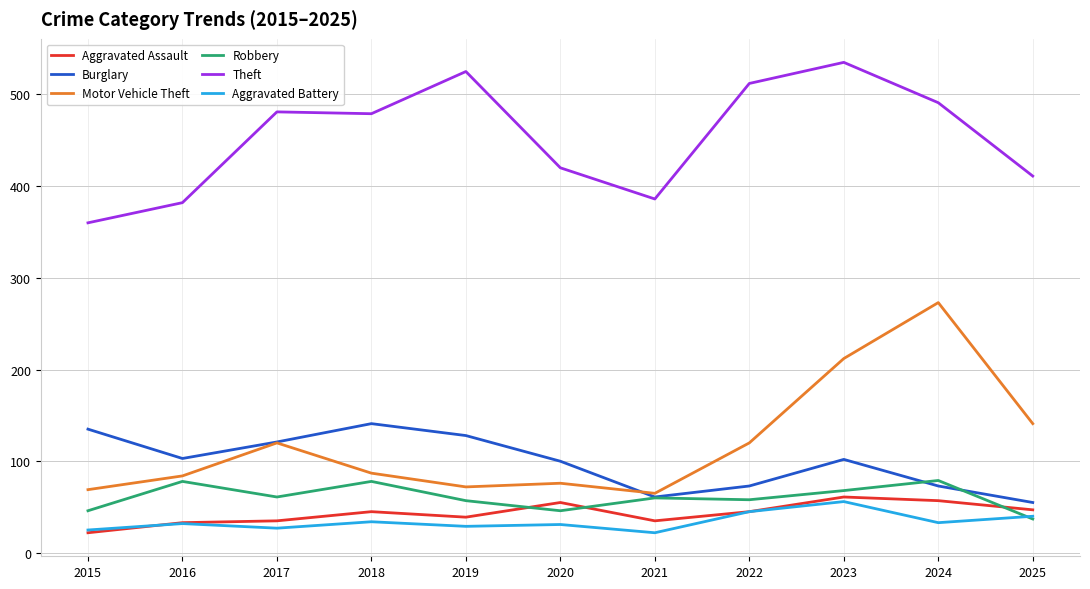

Which series has the largest total across all categories?

Theft